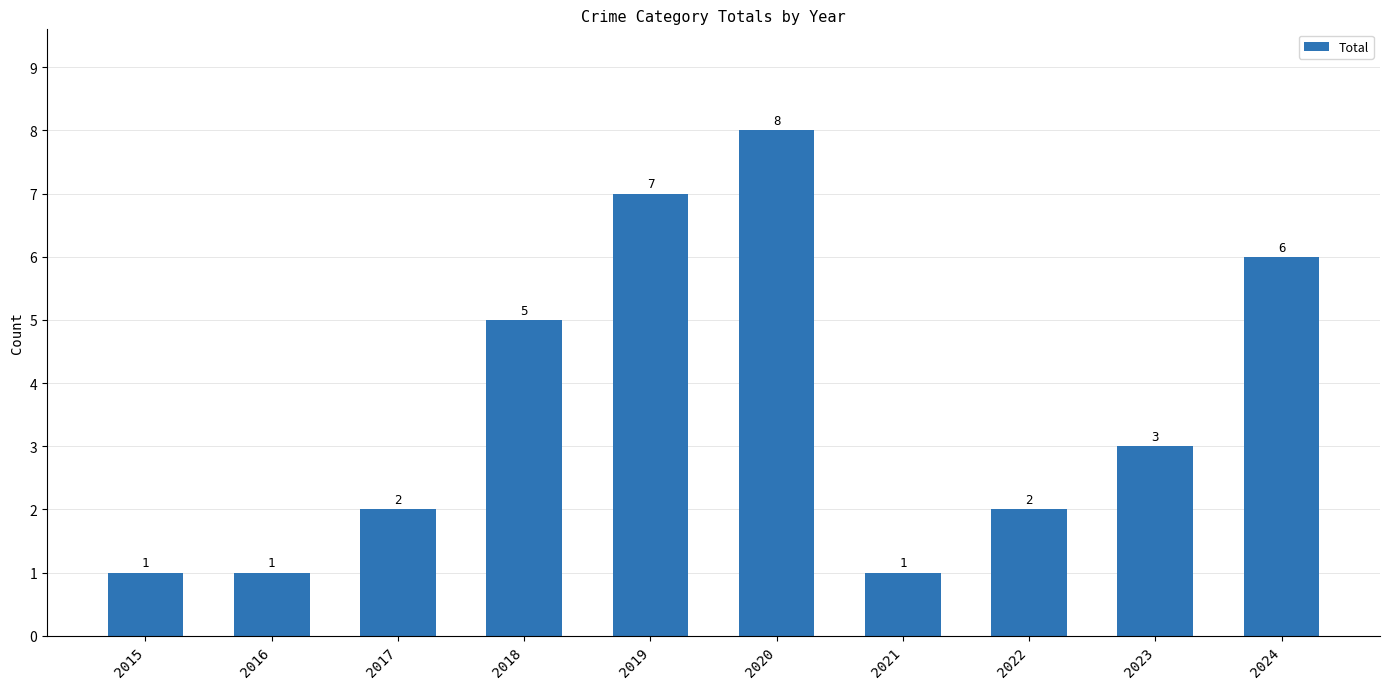

What is the value of the 2nd bar from the left?

1